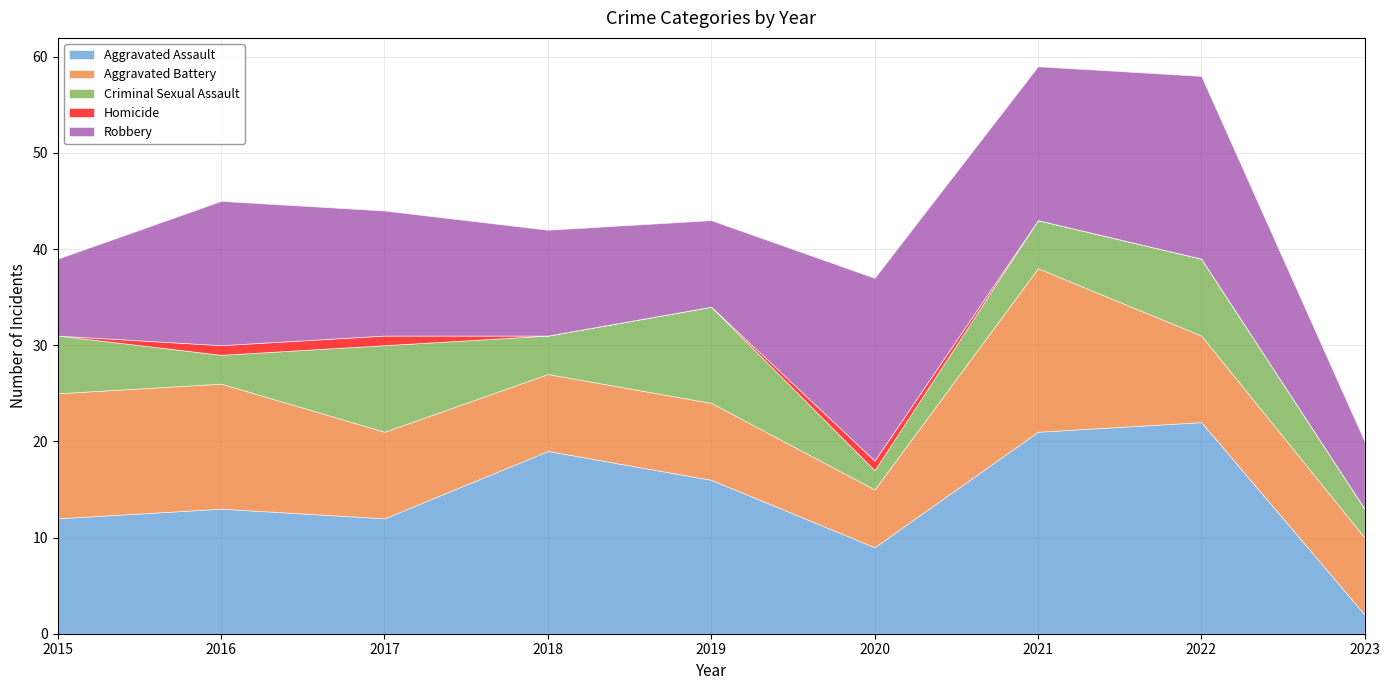

What is the value of the Criminal Sexual Assault point at the 9th from the left?

3